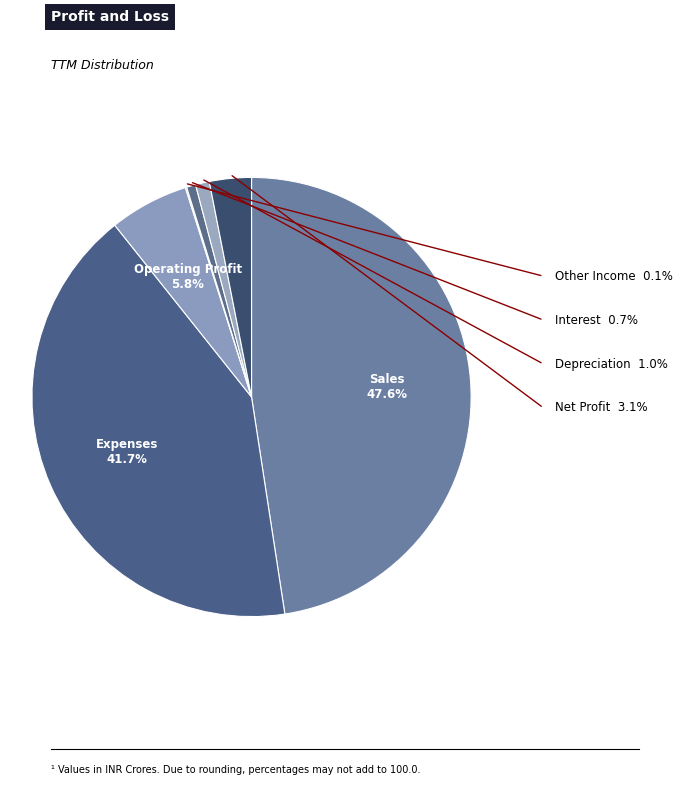

How many segments does this pie chart have?

7